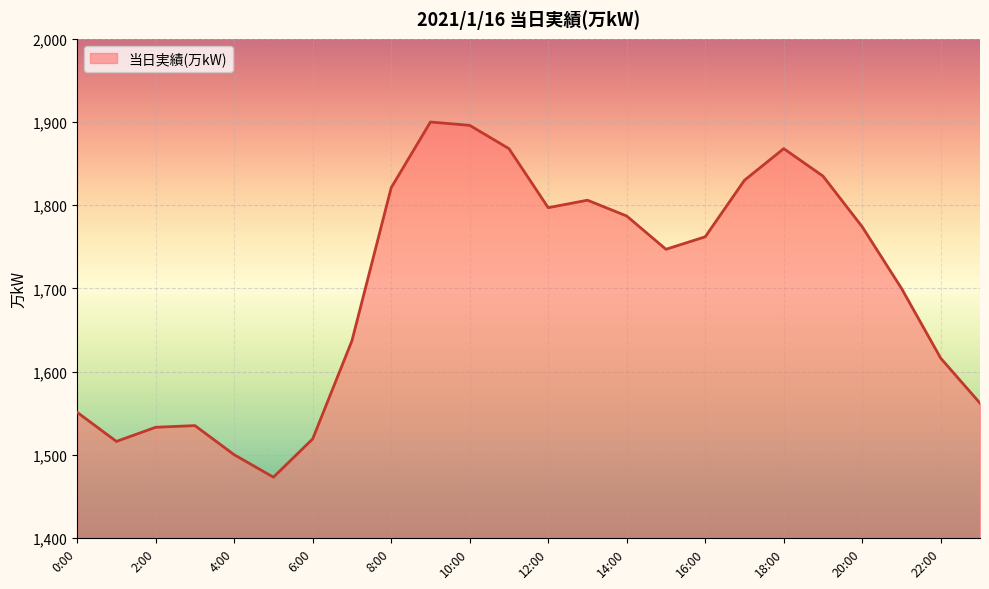

What is the greatest value displayed?

1900